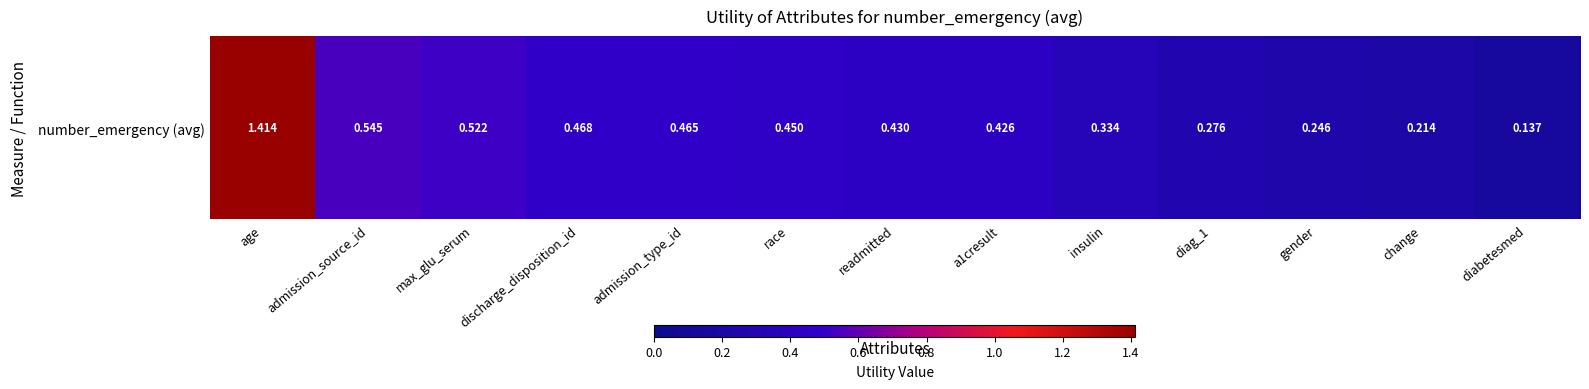

Reading right to left, extract all data points from this chart.

diabetesmed=0.1	change=0.2	gender=0.2	diag_1=0.3	insulin=0.3	a1cresult=0.4	readmitted=0.4	race=0.5	admission_type_id=0.5	discharge_disposition_id=0.5	max_glu_serum=0.5	admission_source_id=0.5	age=1.4